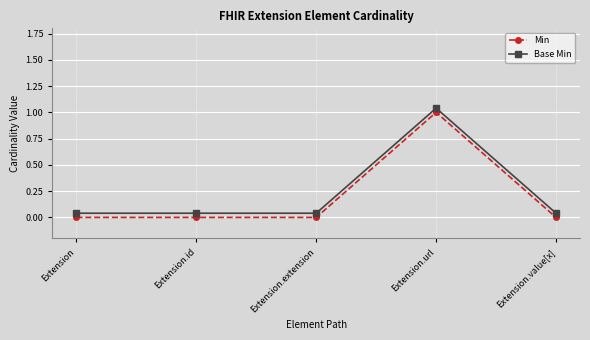

Rank the series by their average value, from highest to lowest.

Base Min, Min